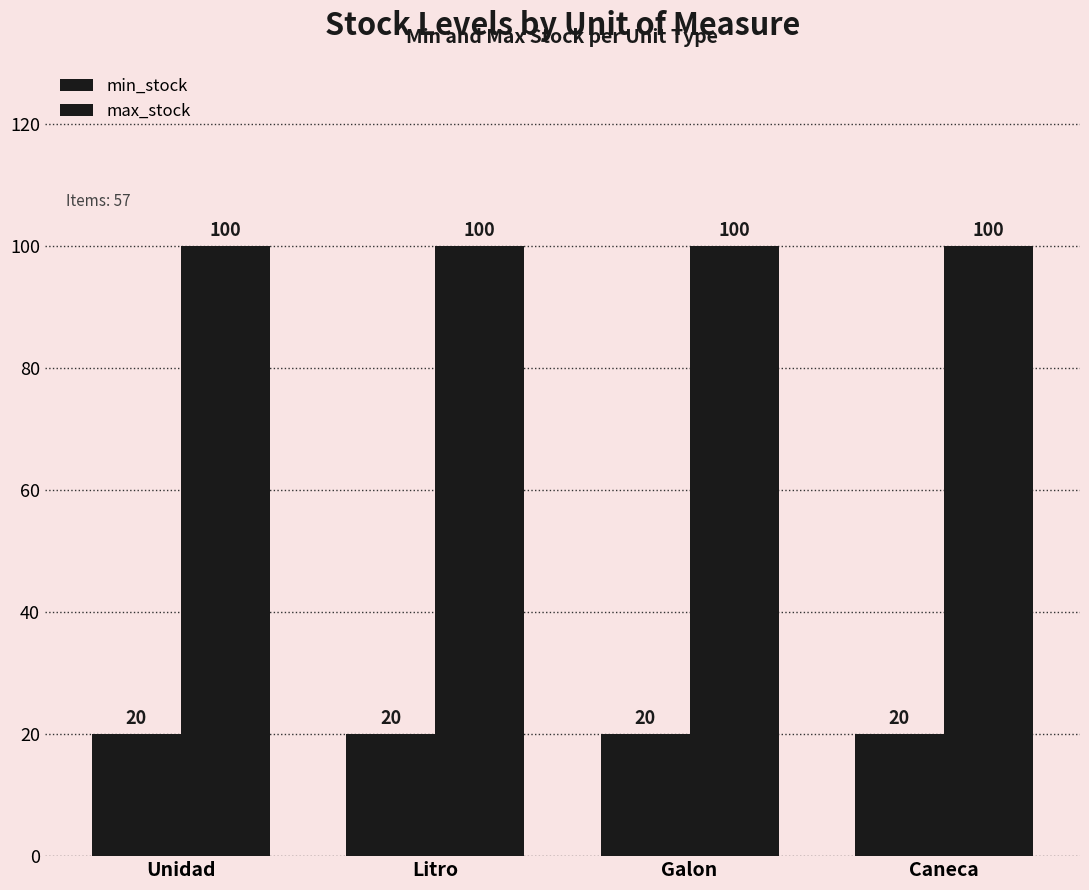

List the labels in order of max_stock value, smallest first.

Unidad, Litro, Galon, Caneca